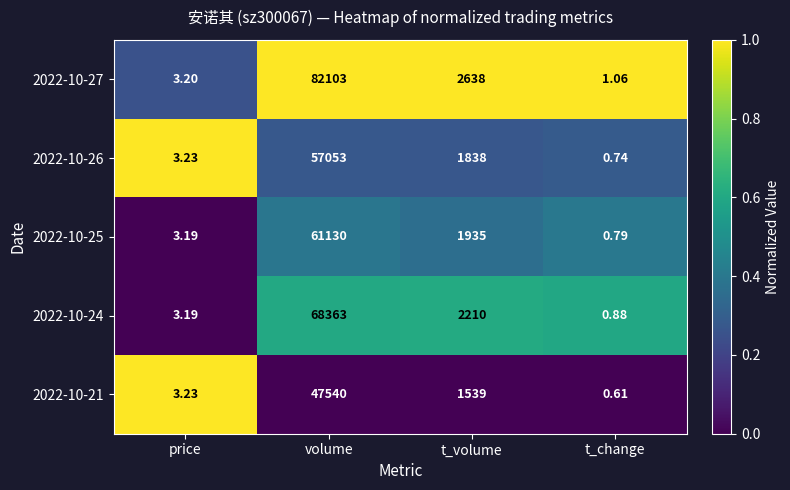

List the labels in order of 2022-10-26 value, largest first.

volume, t_volume, price, t_change